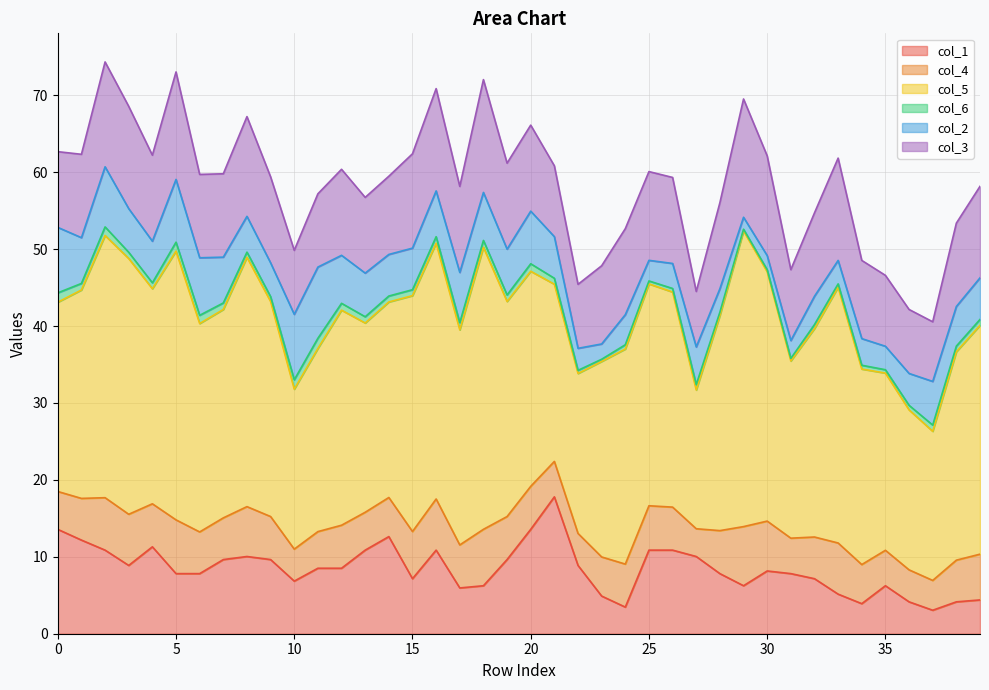

What is the spread (max minus min) of values at 27?

17.3